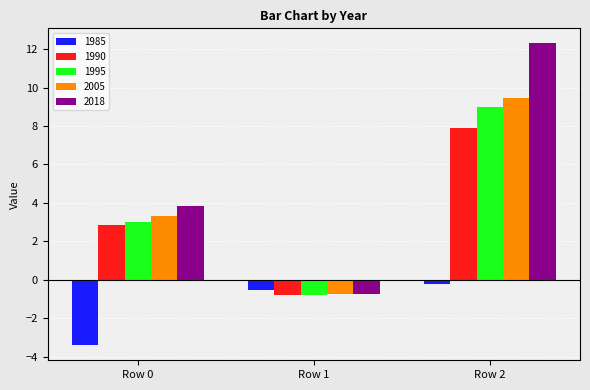

Between Row 0 and Row 2, which series saw the biggest shift?

2018